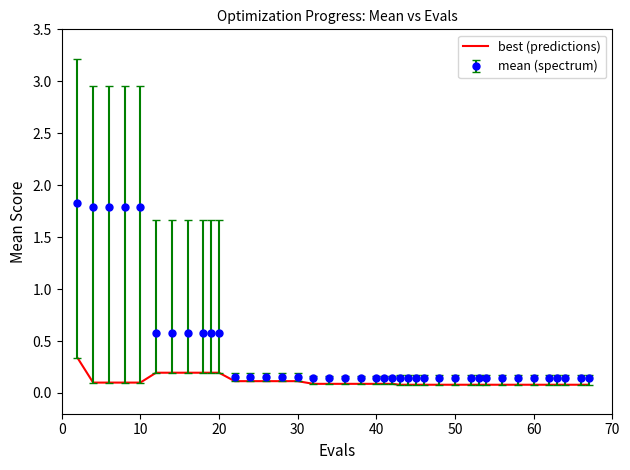

Which series has the largest range (max minus min)?

mean (spectrum)